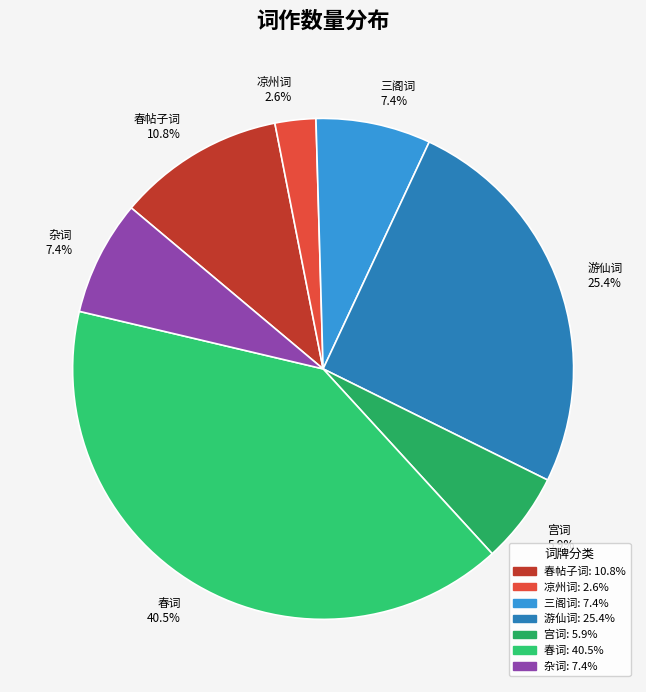

Which has a higher value, 凉州词 2.6% or 春帖子词 10.8%?

春帖子词 10.8%